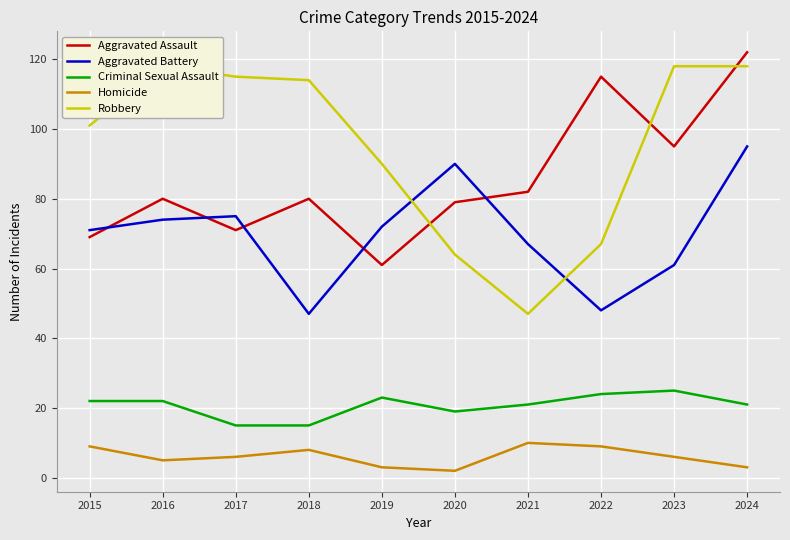

What is the maximum value for Criminal Sexual Assault?

25